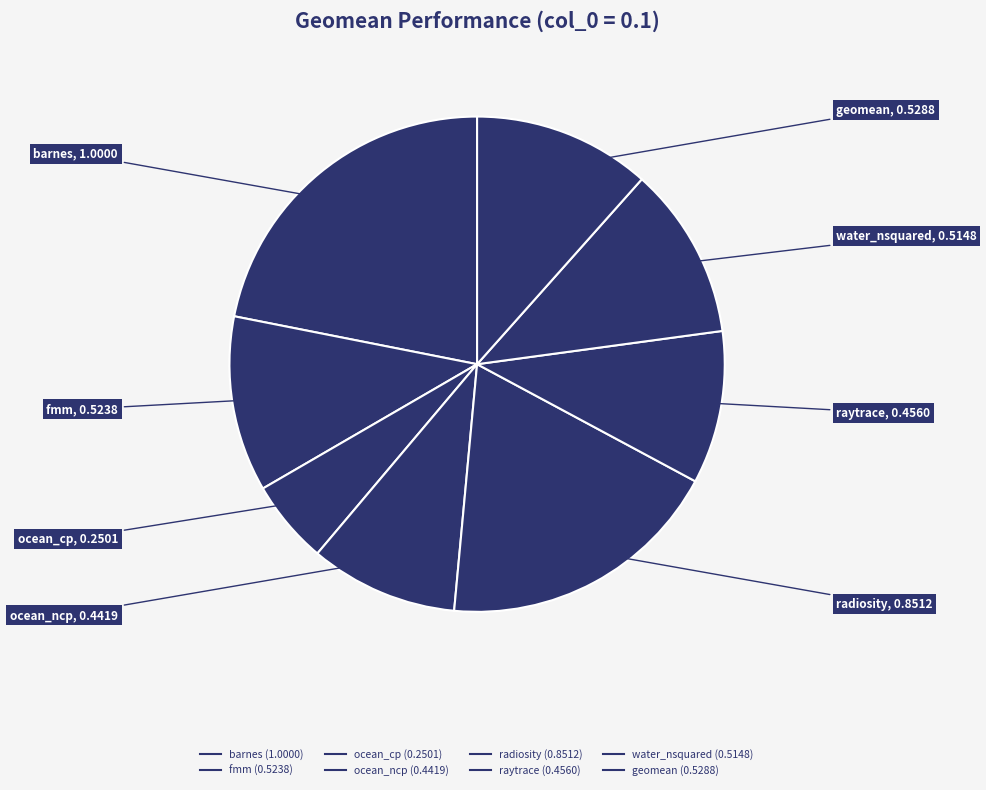

To the nearest percent, what is the difference between the largest and smallest slice percentages?

16%